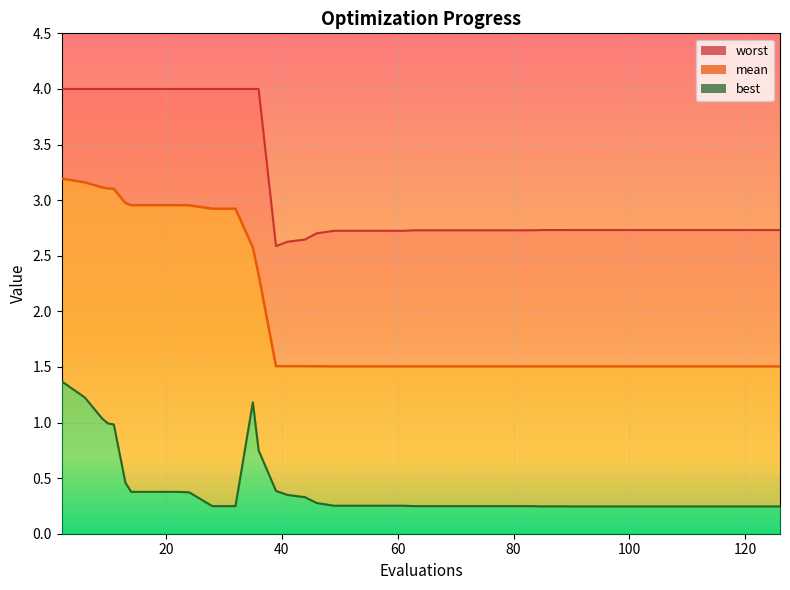

At how many categories does at least one series exceed 0?

40